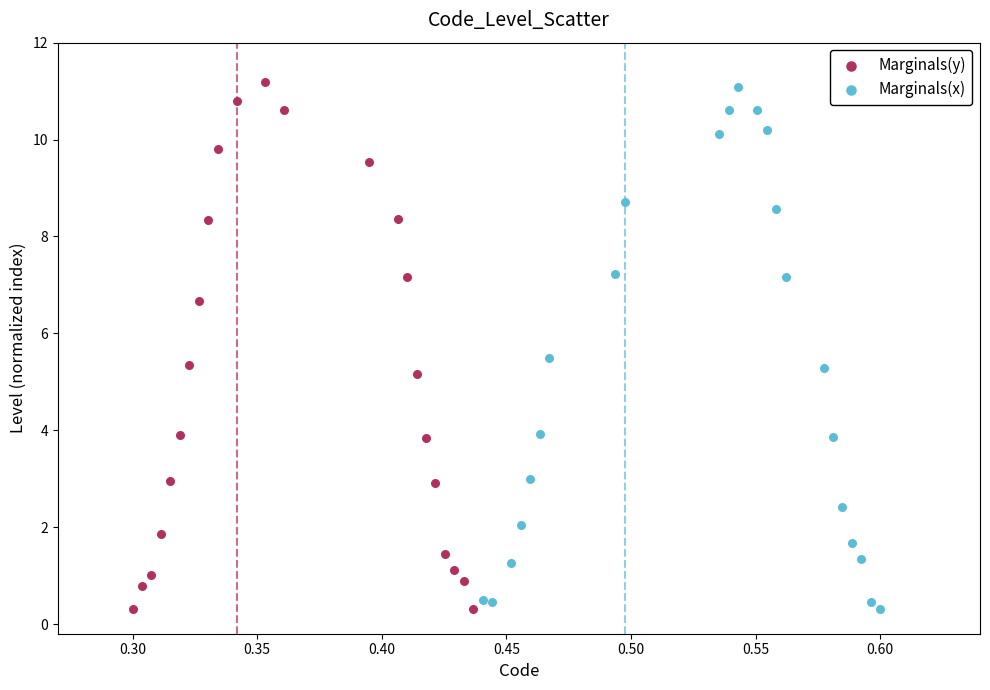

What are all the series names shown in the legend?

Marginals(y), Marginals(x)